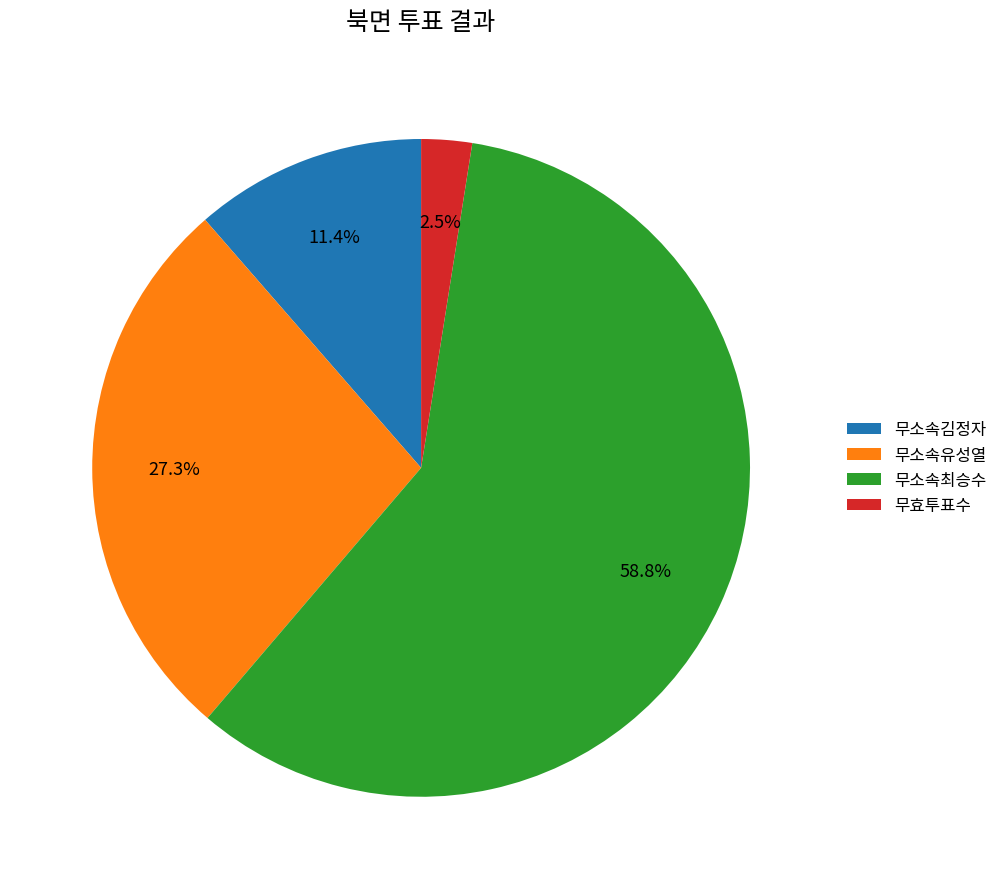

What percentage is the 무소속최승수 slice, to the nearest percent?

59%